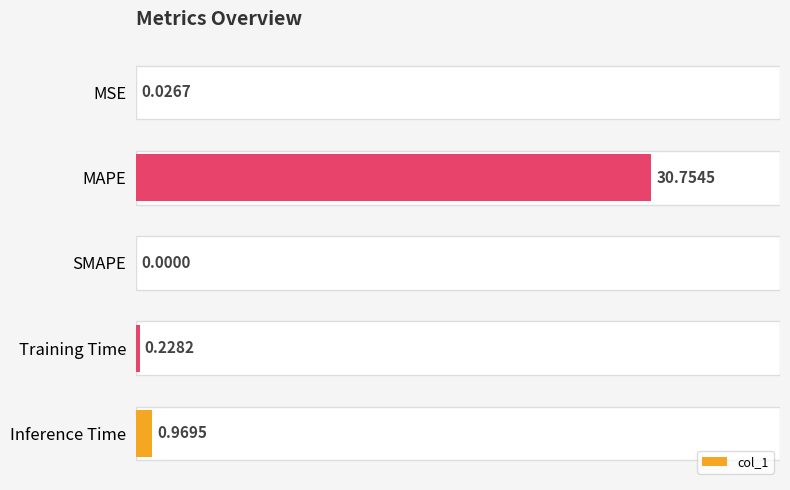

What is the difference between the maximum and second lowest values?

30.7